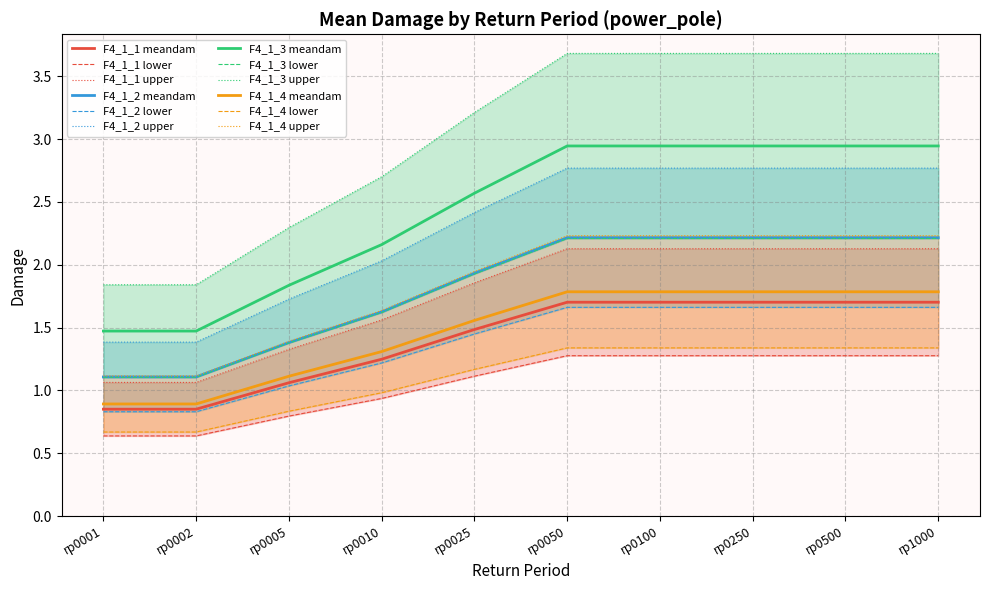

How many lines are shown in the chart?

4